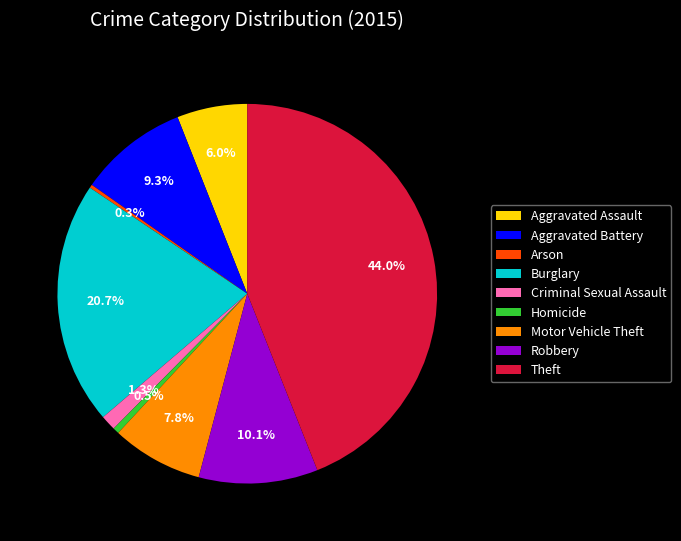

Is there any slice that represents more than half of the pie?

No